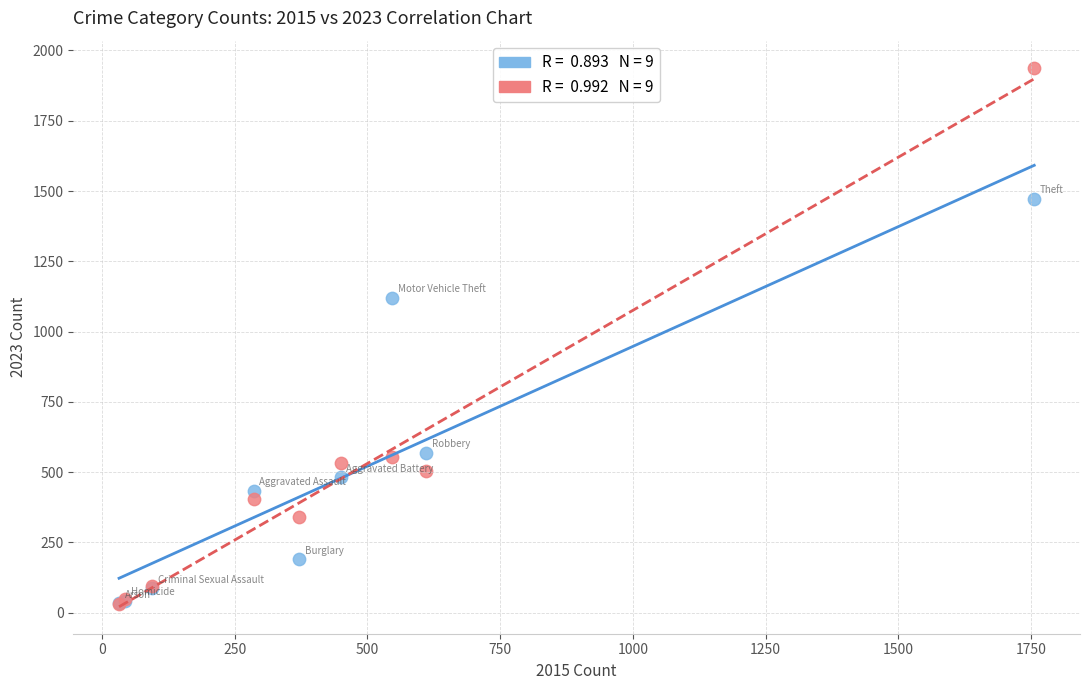

Across all series, what Y value is closest to 984?

1120